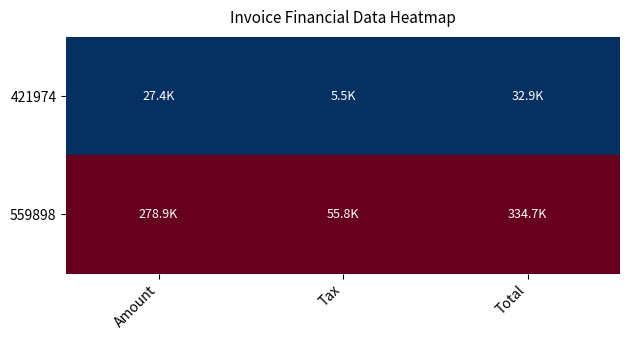

List the series in order of their peak value, highest first.

559898, 421974